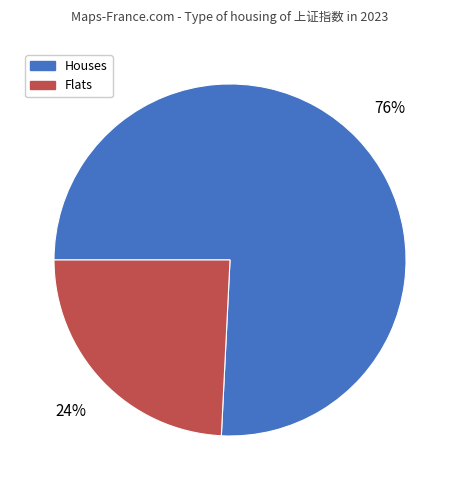

To the nearest percent, what percentage of the pie is Houses?

76%